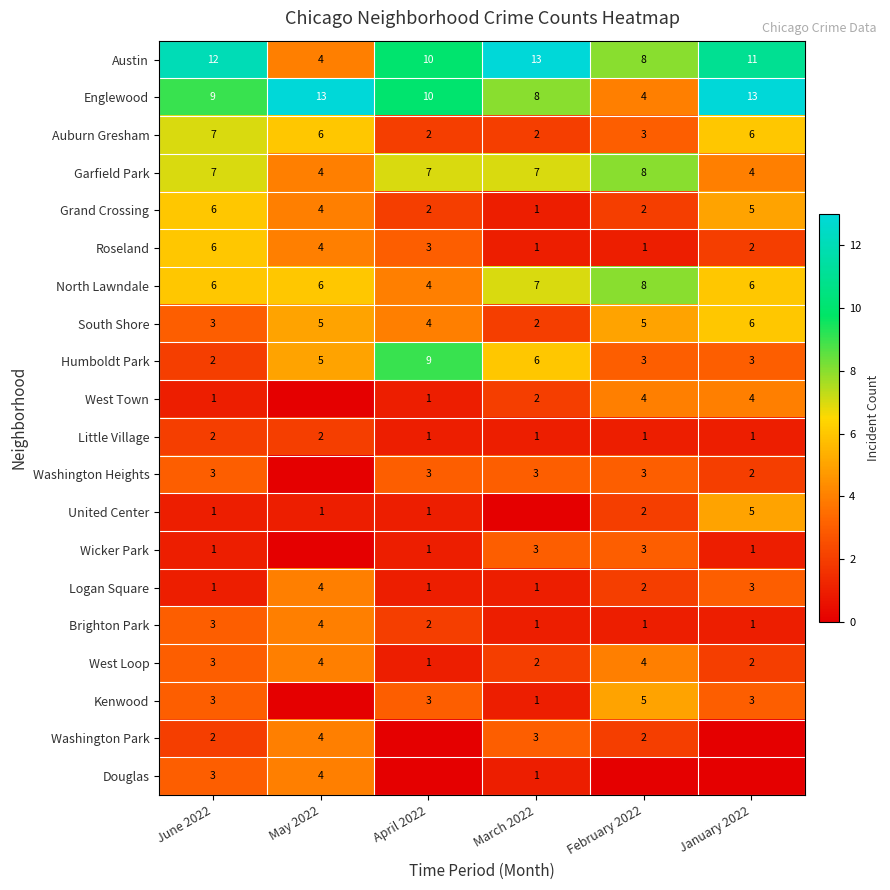

The value of United Center at May 2022 is 1. True or false?

True